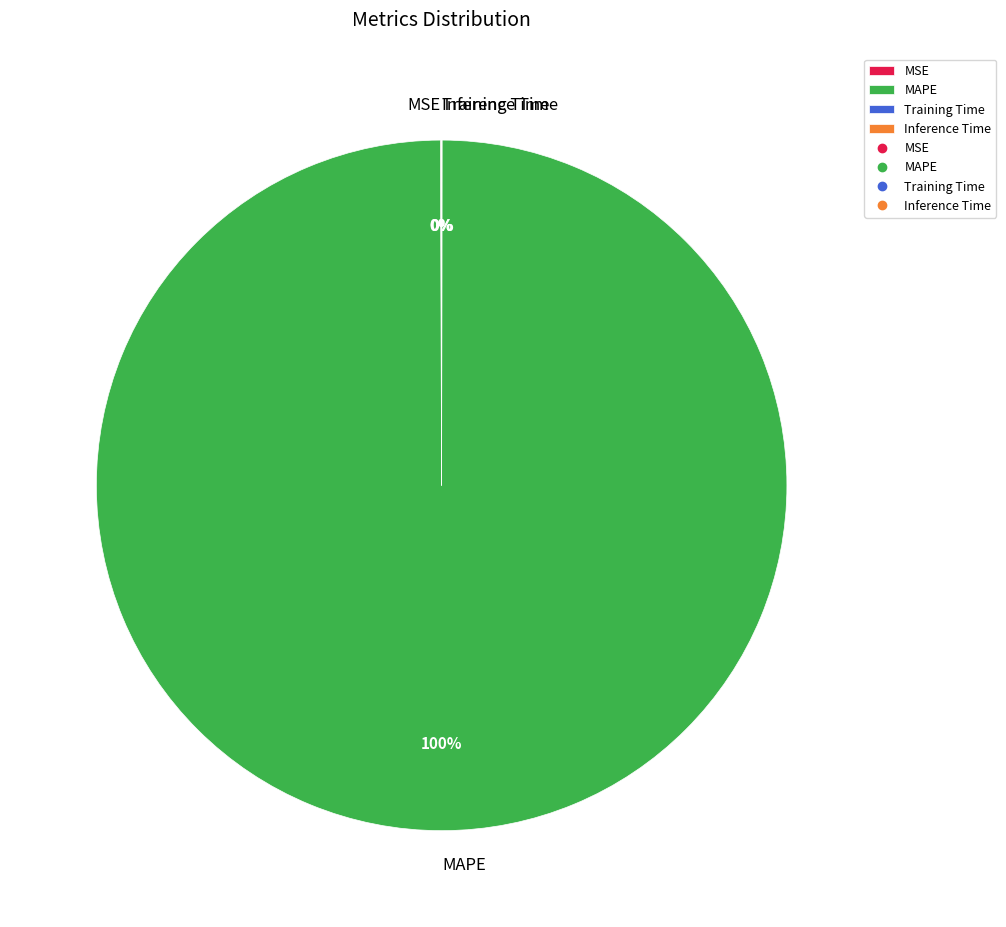

To the nearest percent, what is the average slice percentage?

25%